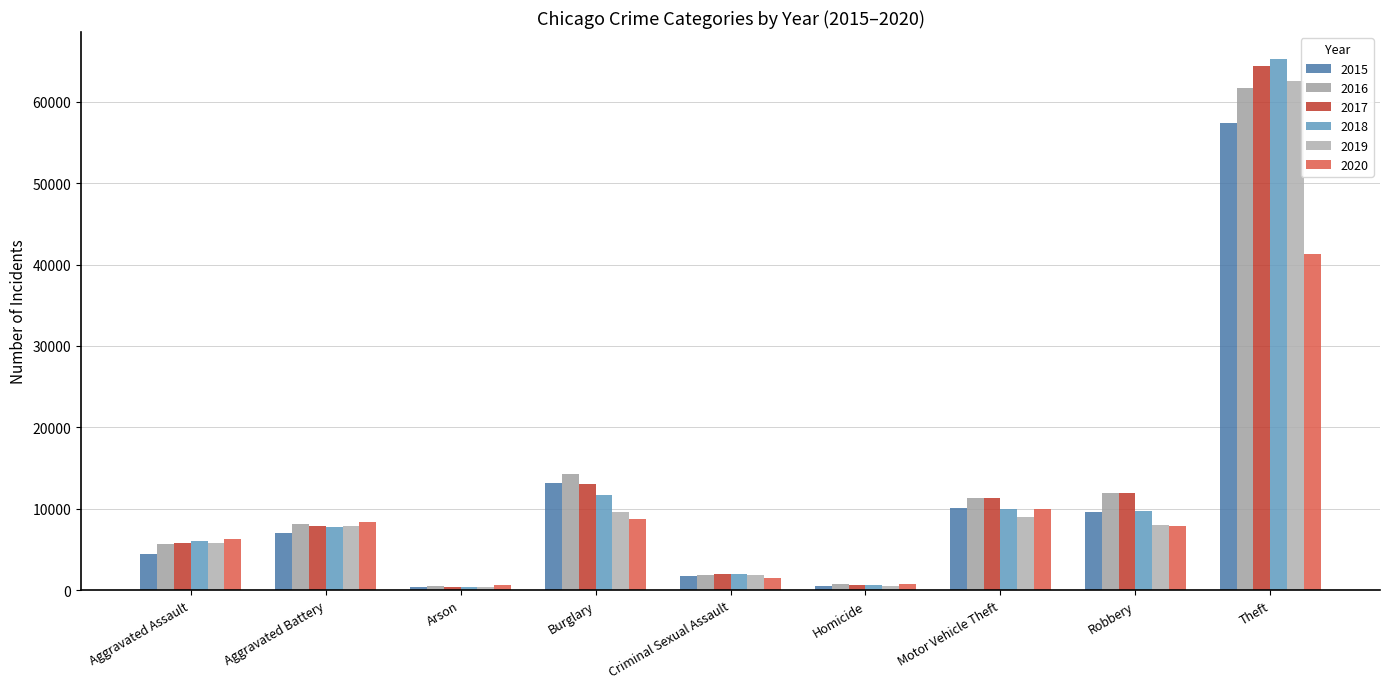

List the series in order of their peak value, highest first.

2018, 2017, 2019, 2016, 2015, 2020